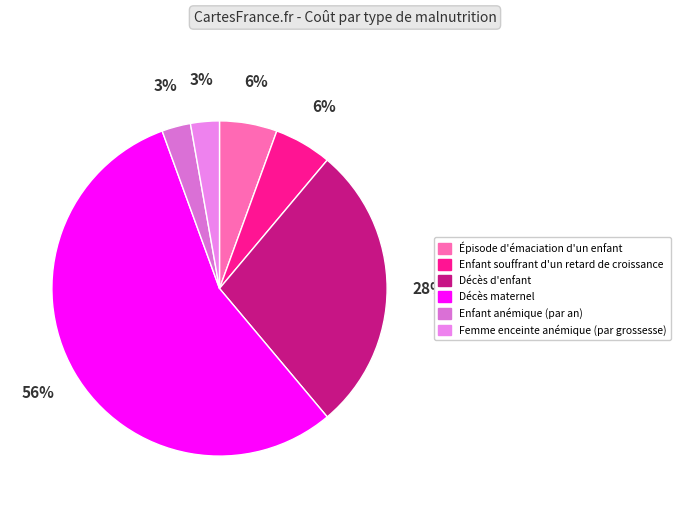

What percentage is the Enfant souffrant d'un retard de croissance slice, to the nearest percent?

6%